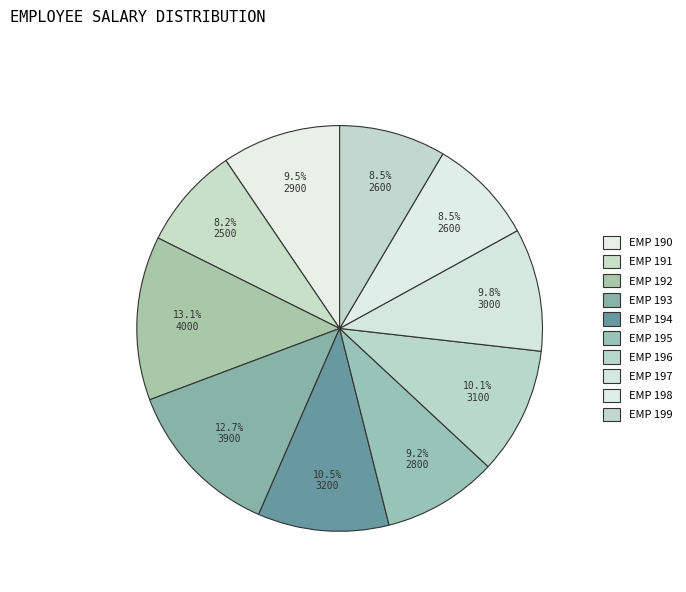

Which slice is the smallest?

191